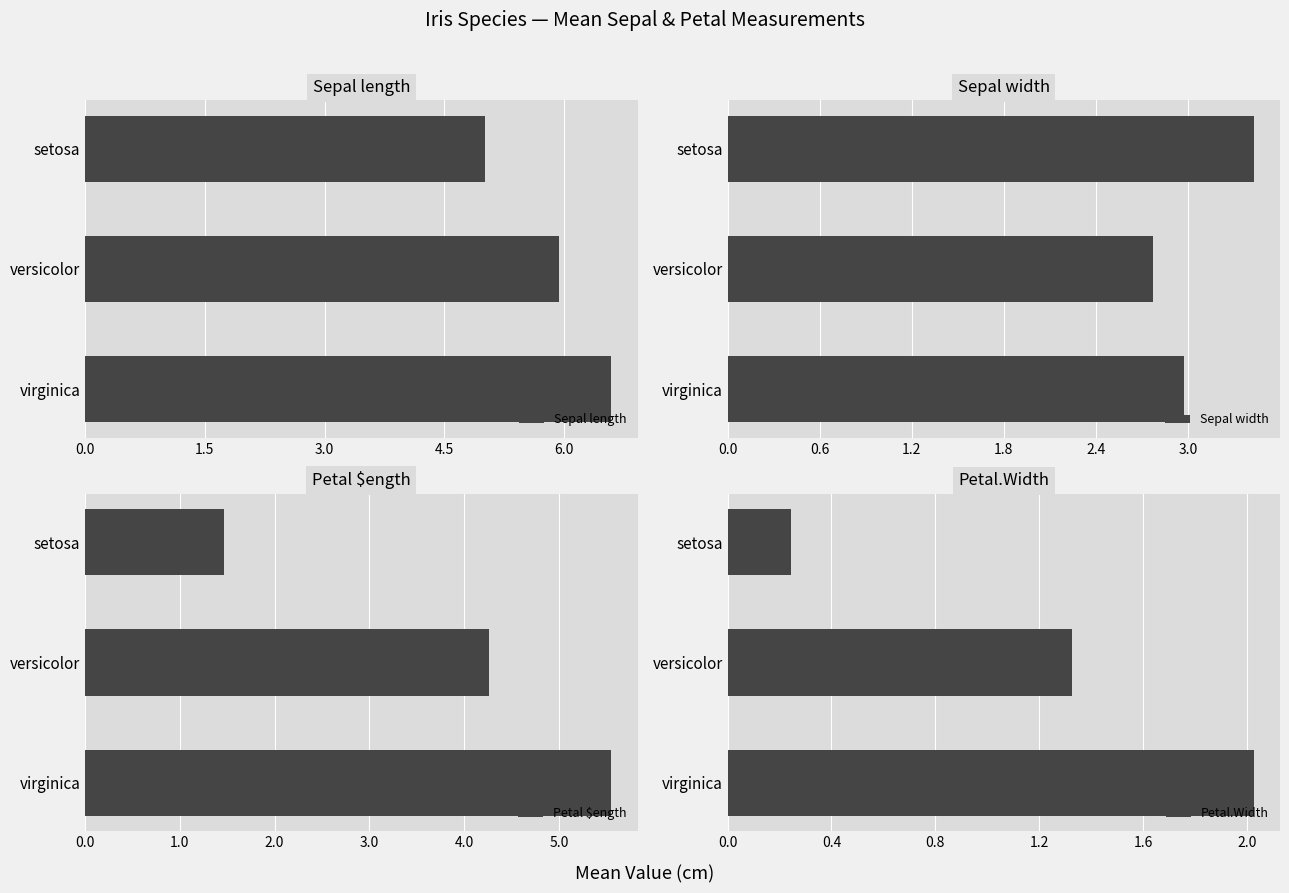

How many data points in Petal $ength are less than 4?

1